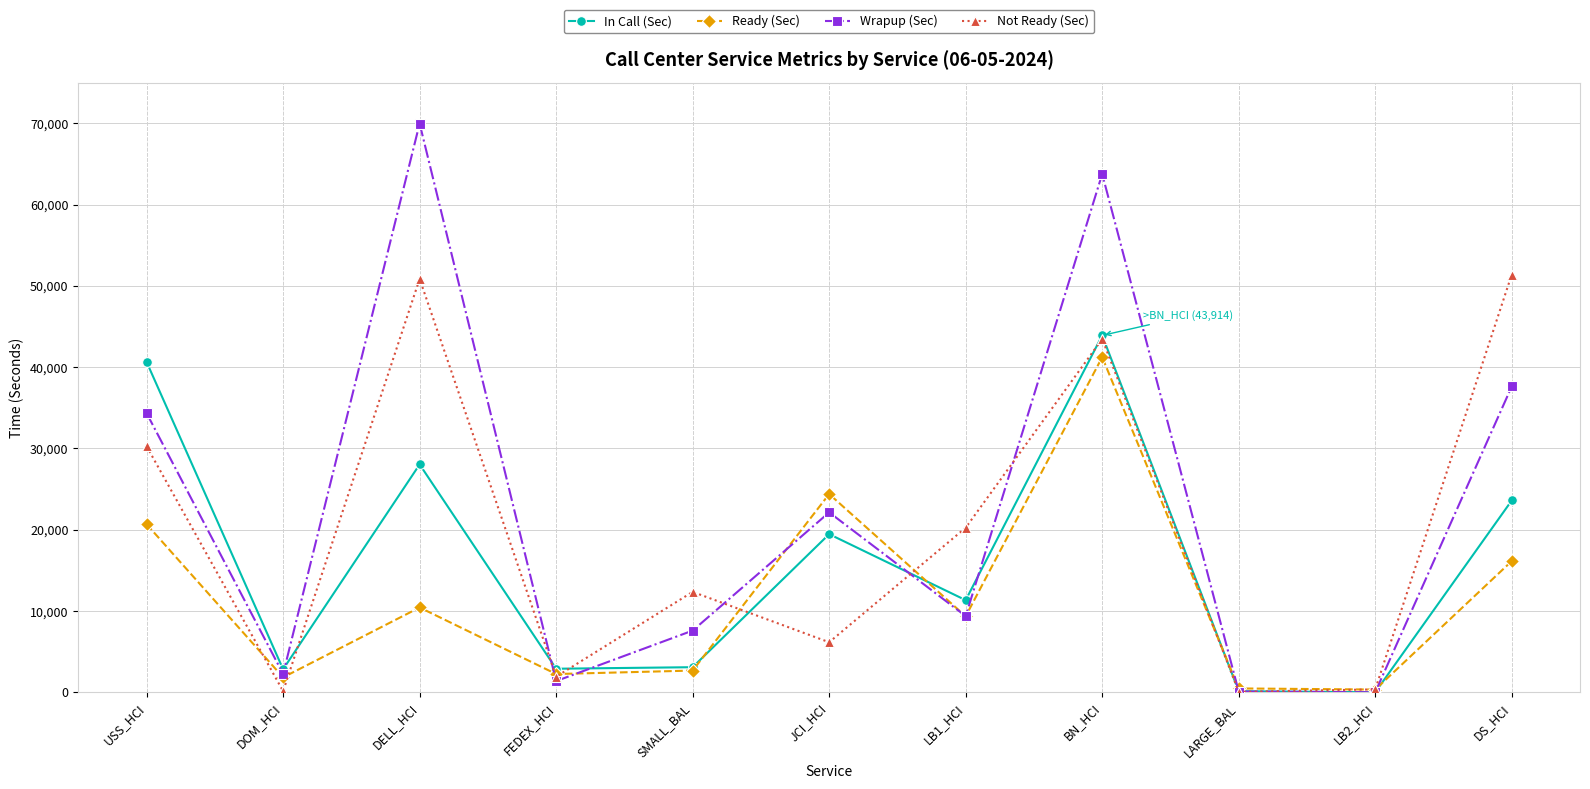

Which series has the widest spread of values?

Wrapup (Sec)